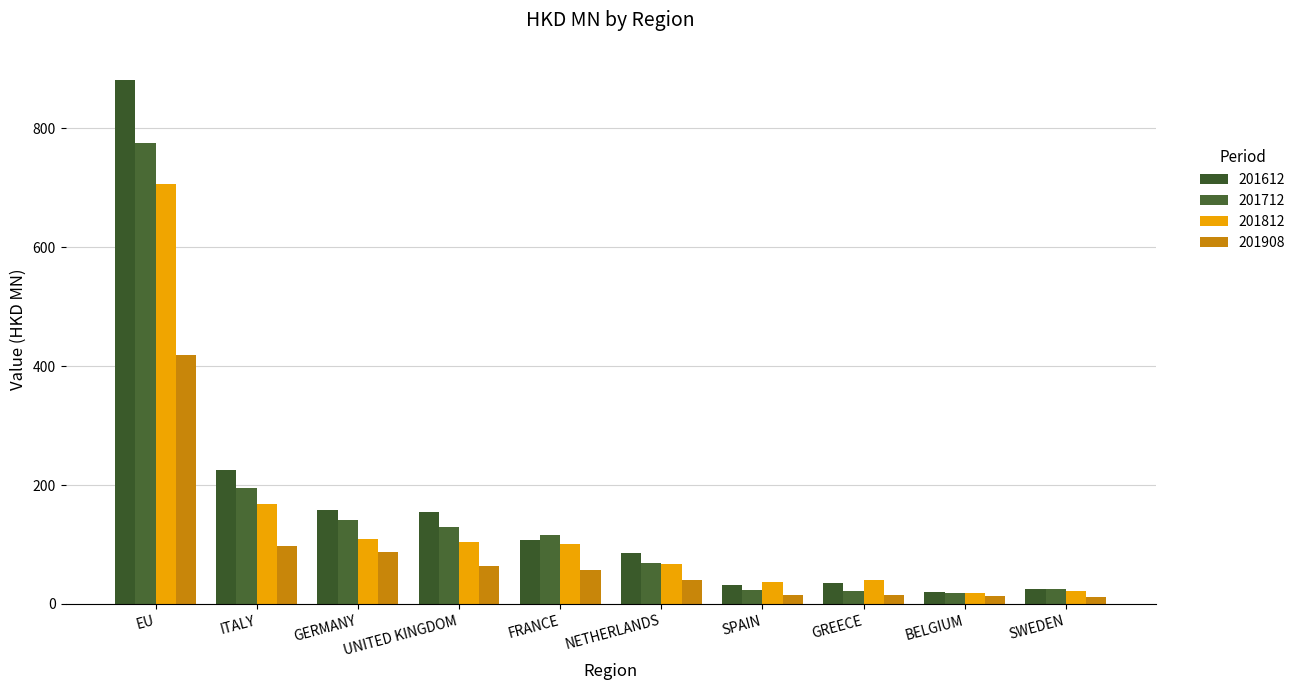

How many bars are there in total?

40